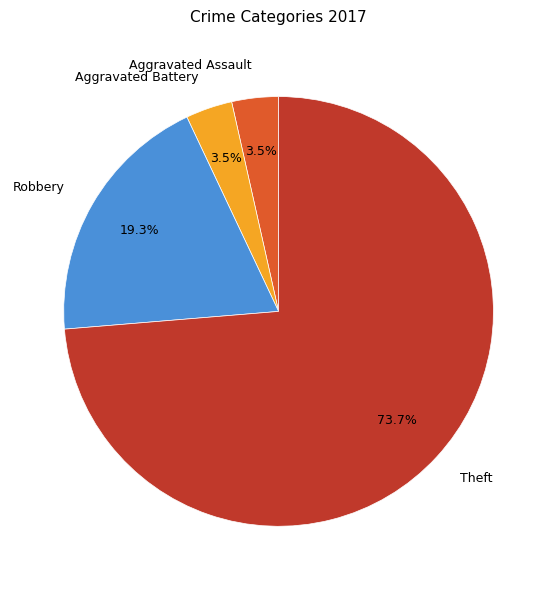

Does any single category account for the majority?

Yes